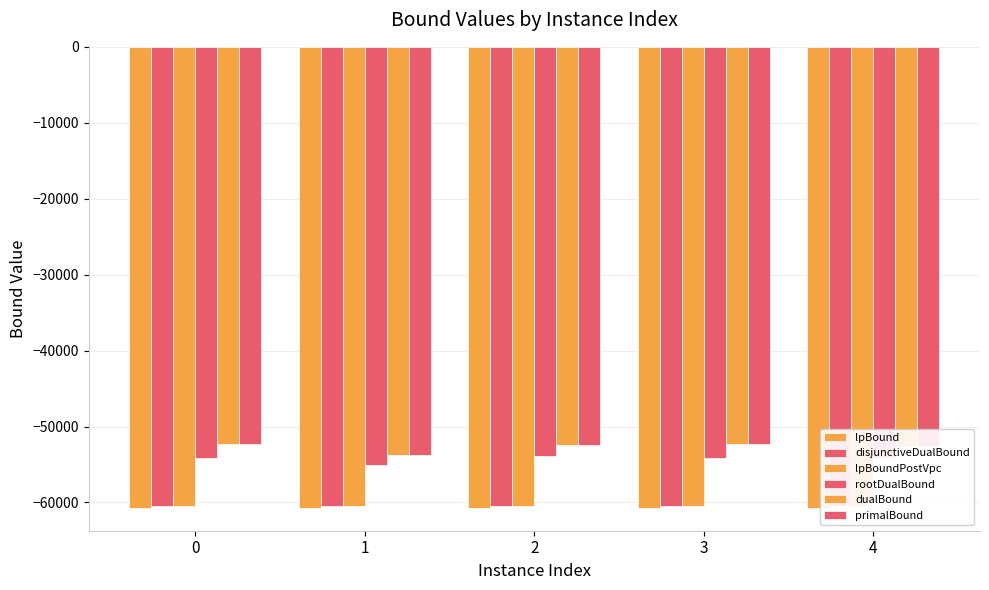

What are all the series names shown in the legend?

lpBound, disjunctiveDualBound, lpBoundPostVpc, rootDualBound, dualBound, primalBound